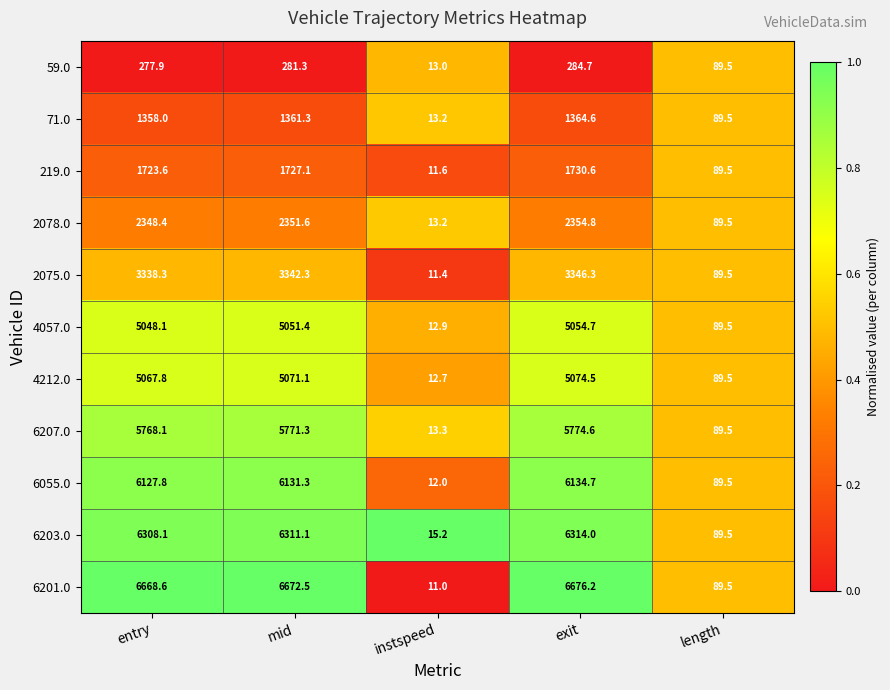

Which category has the lowest value across all series?

instspeed